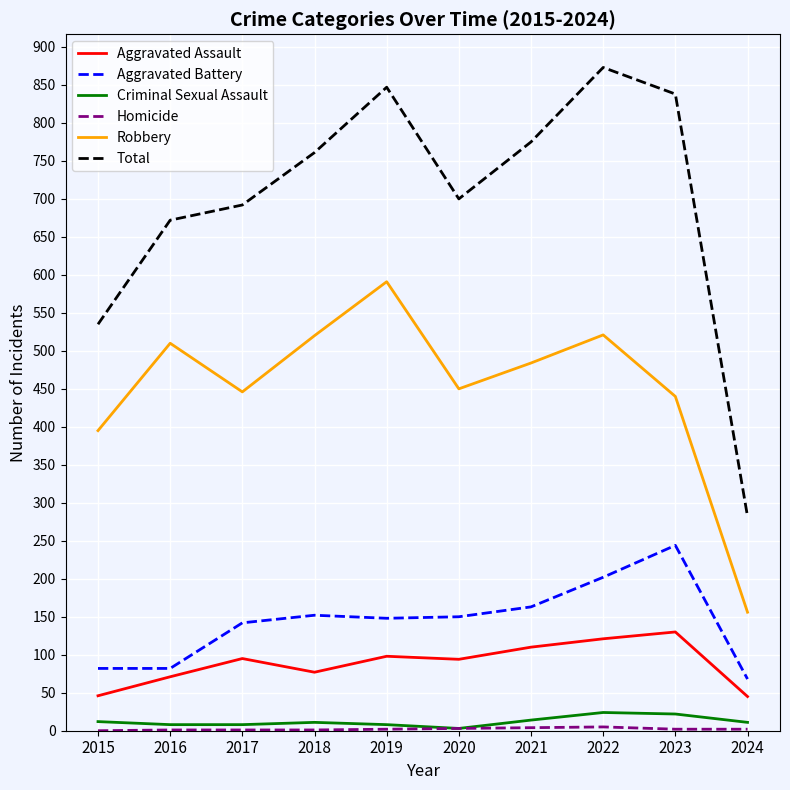

What is the difference between the maximum and second lowest values in the Total series?

338